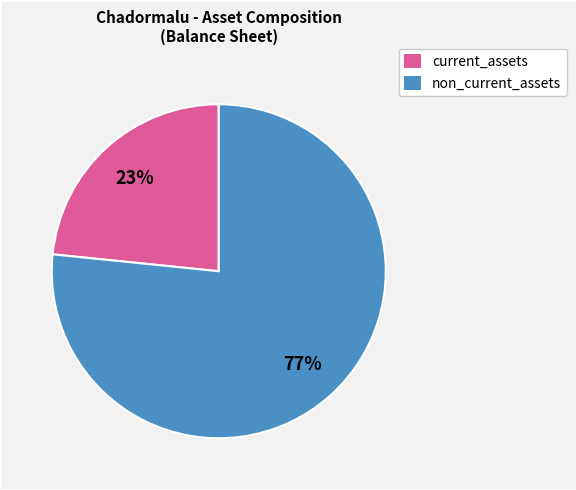

To the nearest percent, what is the average slice percentage?

50%